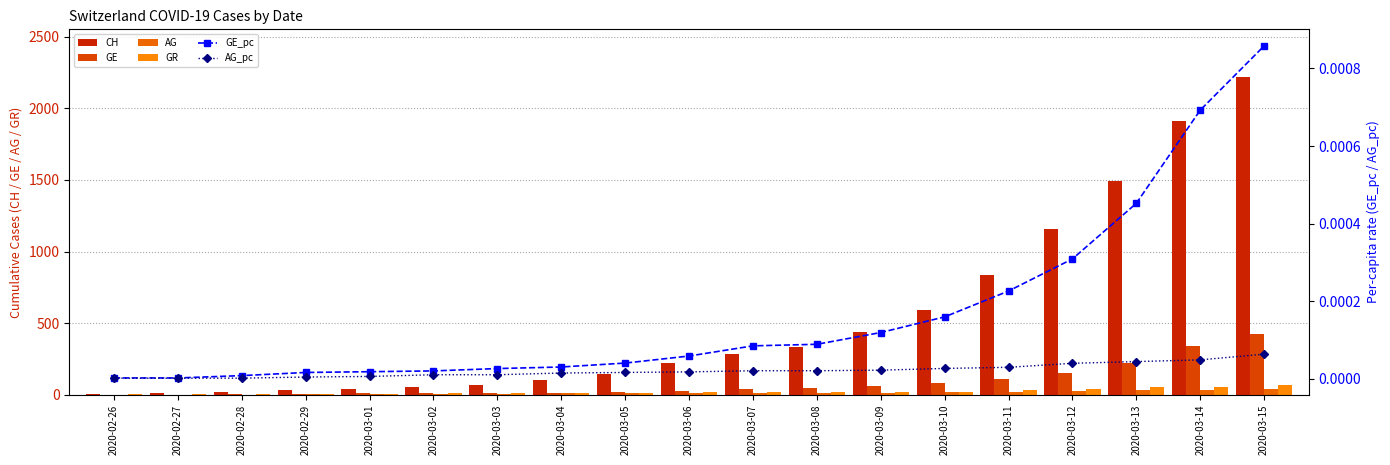

What is the total value across all series at 2020-03-08?

412.0